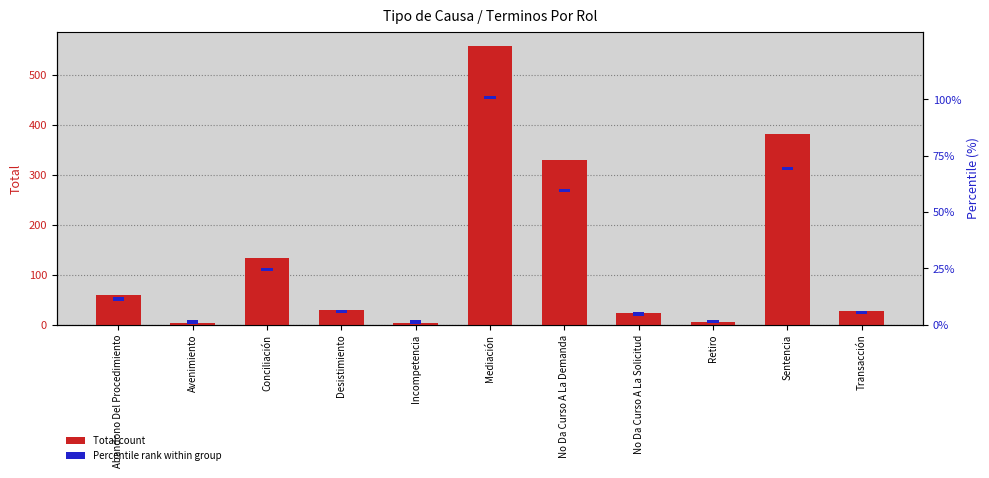

What is the label of the 10th bar from the left?

Sentencia